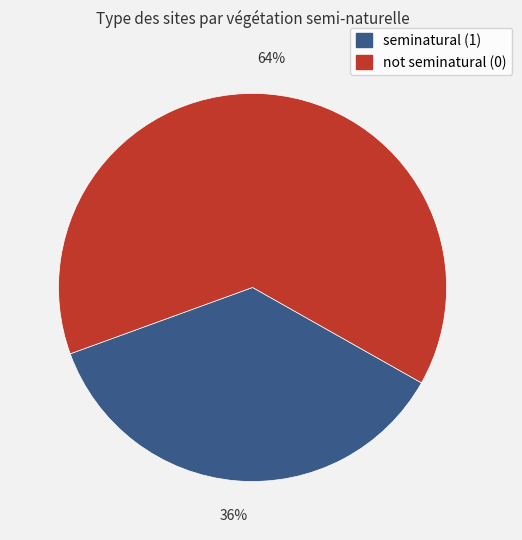

Which category has the biggest portion of the pie?

not seminatural (0)